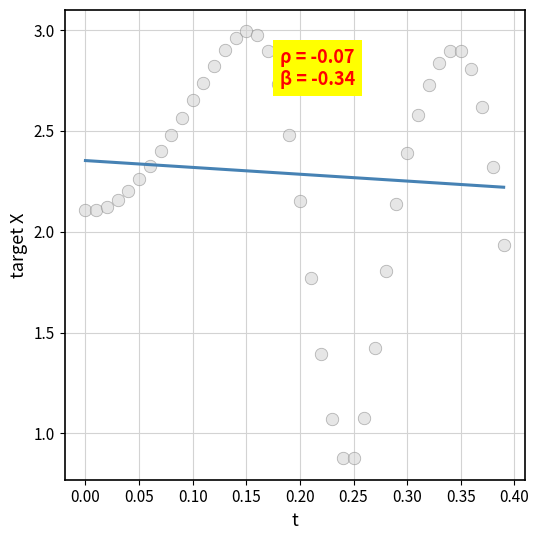

What is the range of X values (max minus min)?

0.4